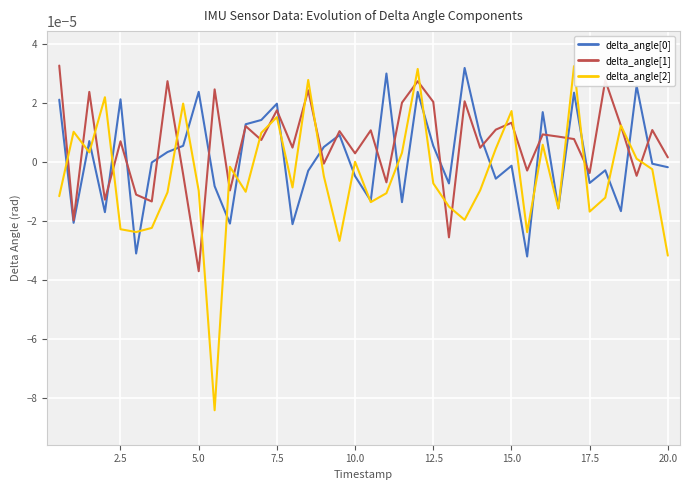

Which series has the widest spread of values?

delta_angle[2]